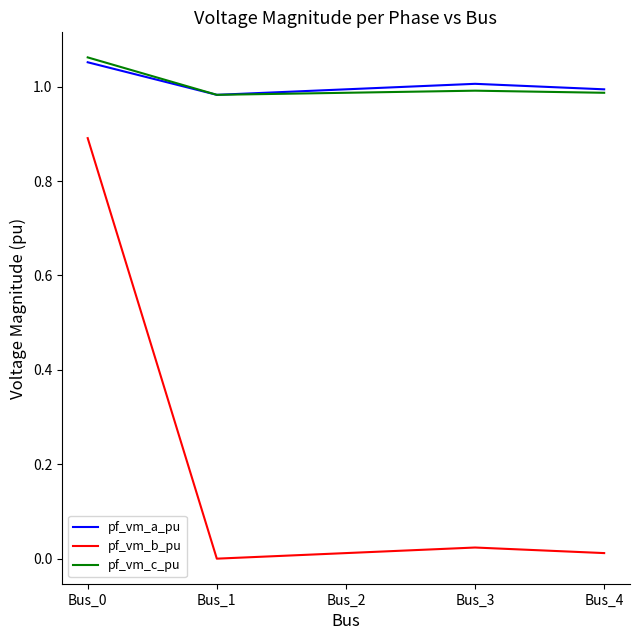

What is the average value of the pf_vm_b_pu series?

0.2